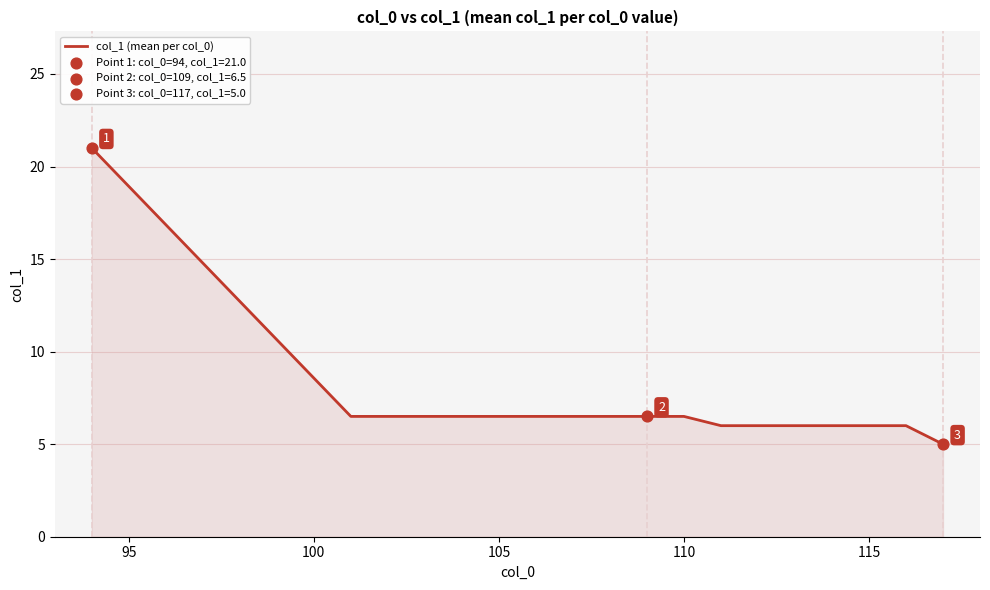

What is the minimum value shown in the chart?

5.0